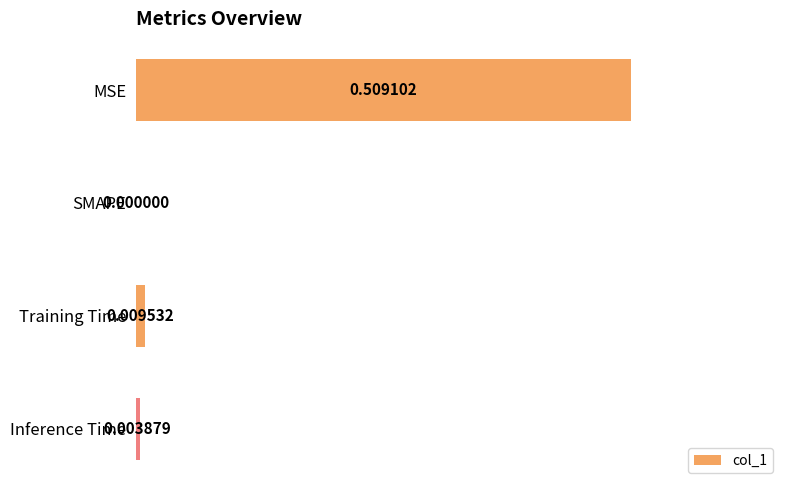

What is the average value?

0.1